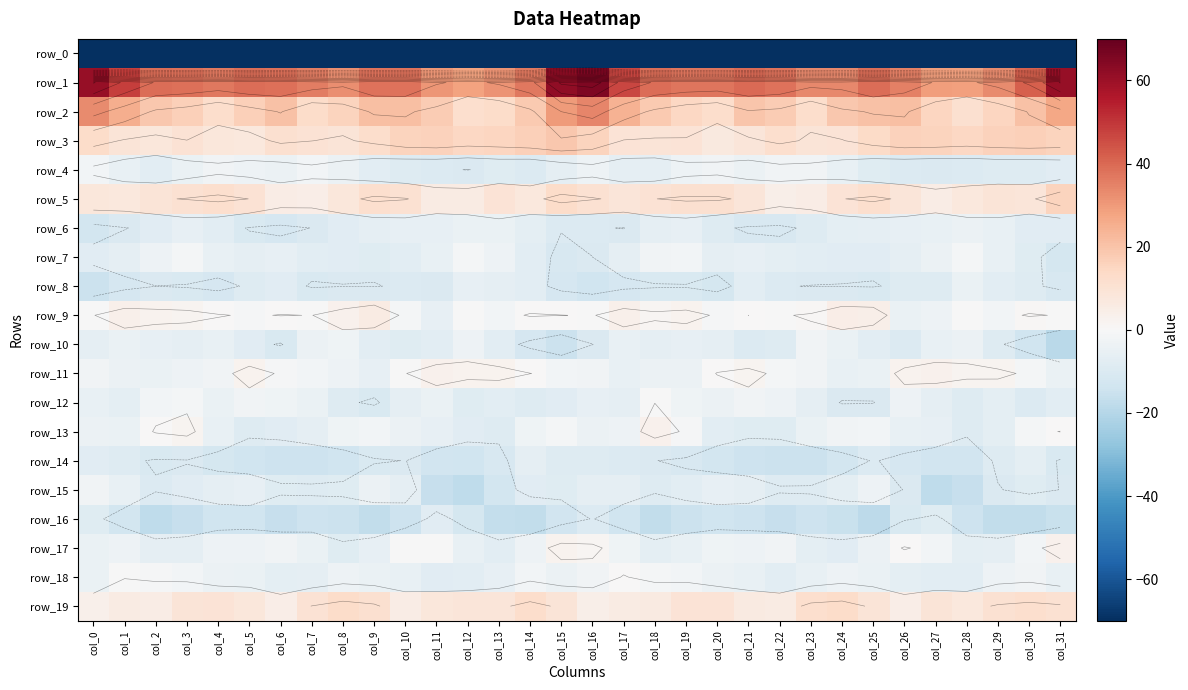

What is the sum of the row_16 values at col_26 and col_30?

-28.0